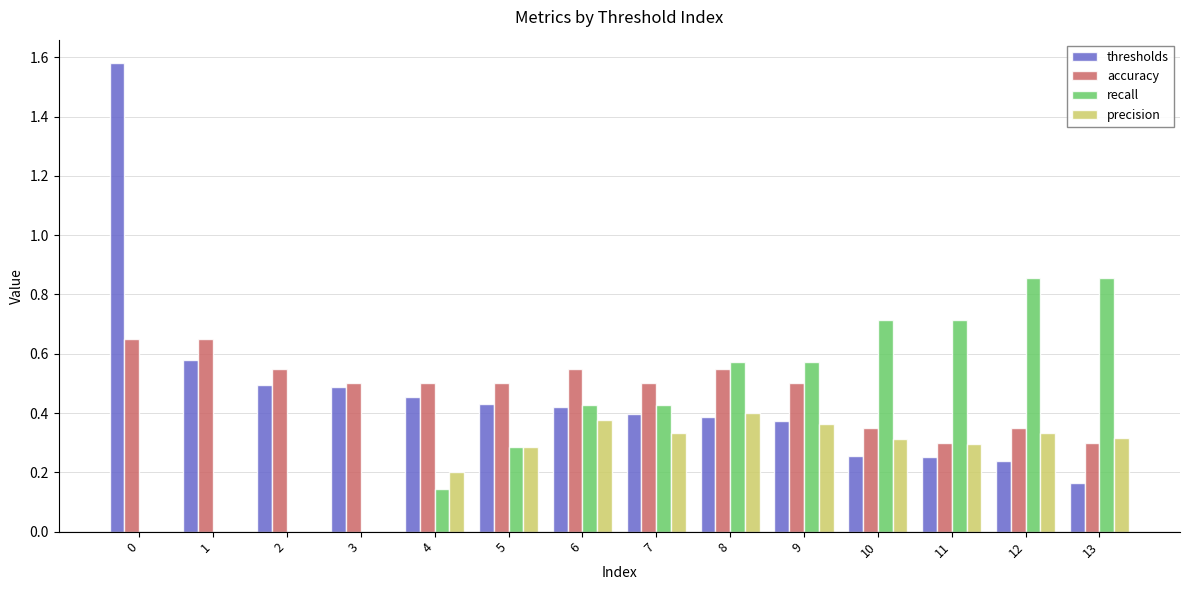

True or false: accuracy has a value of 0.5 at 13.

False